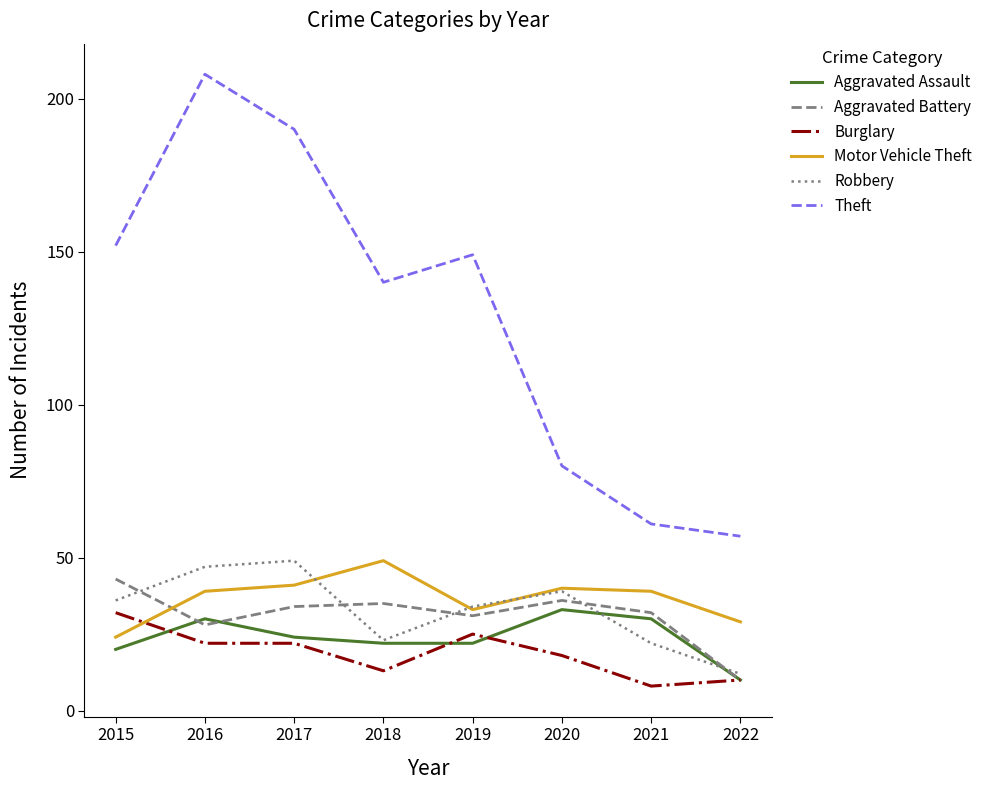

What is the spread (max minus min) of values at 2020?

62